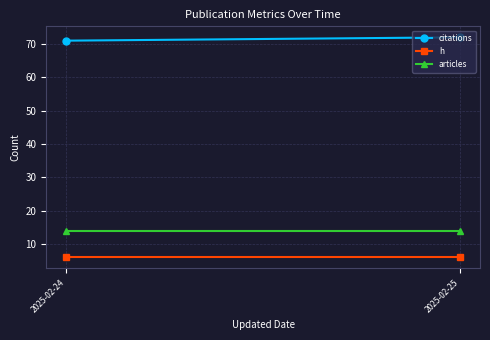

What are all the series names shown in the legend?

citations, h, articles